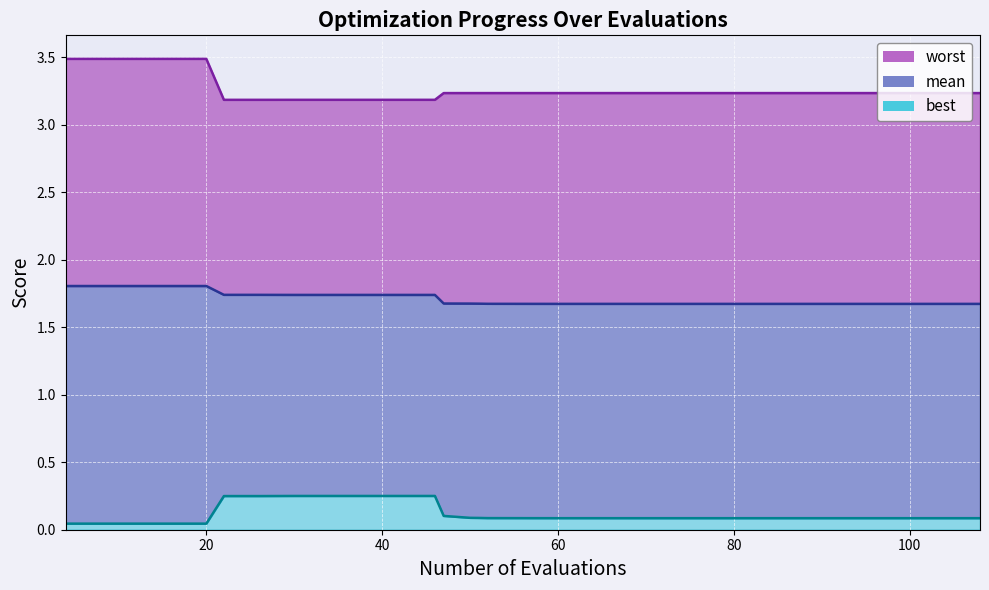

Is the value of worst at 84 greater than the value of best at 100?

Yes